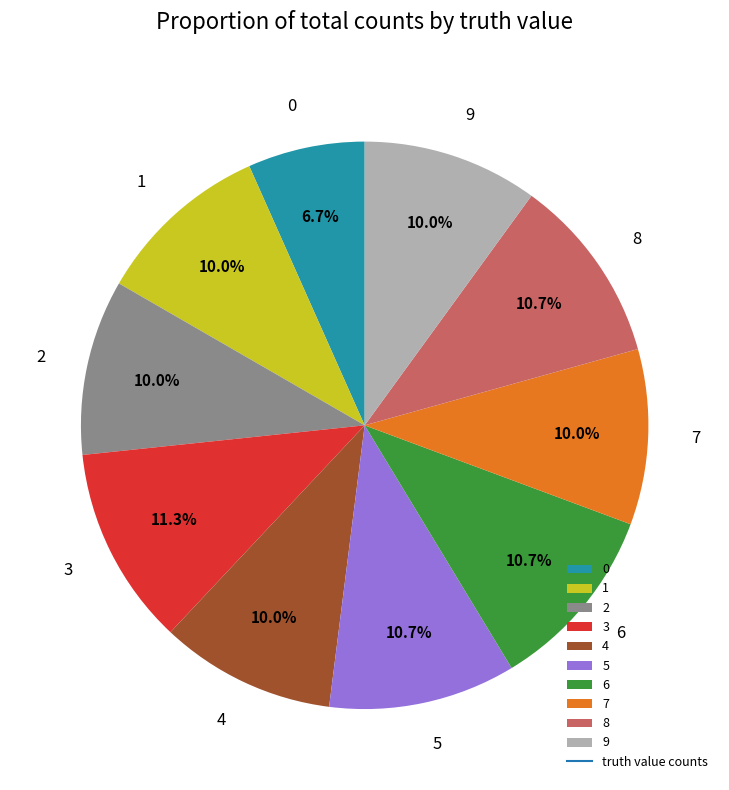

What percentage is the 8 slice, to the nearest percent?

11%